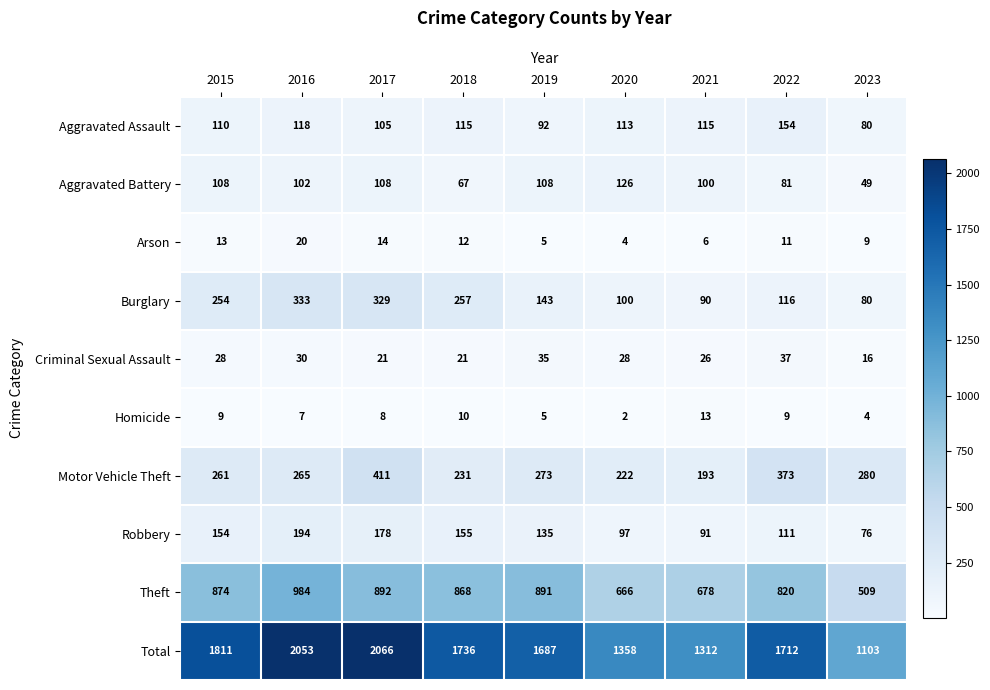

How many distinct data groups are displayed?

10